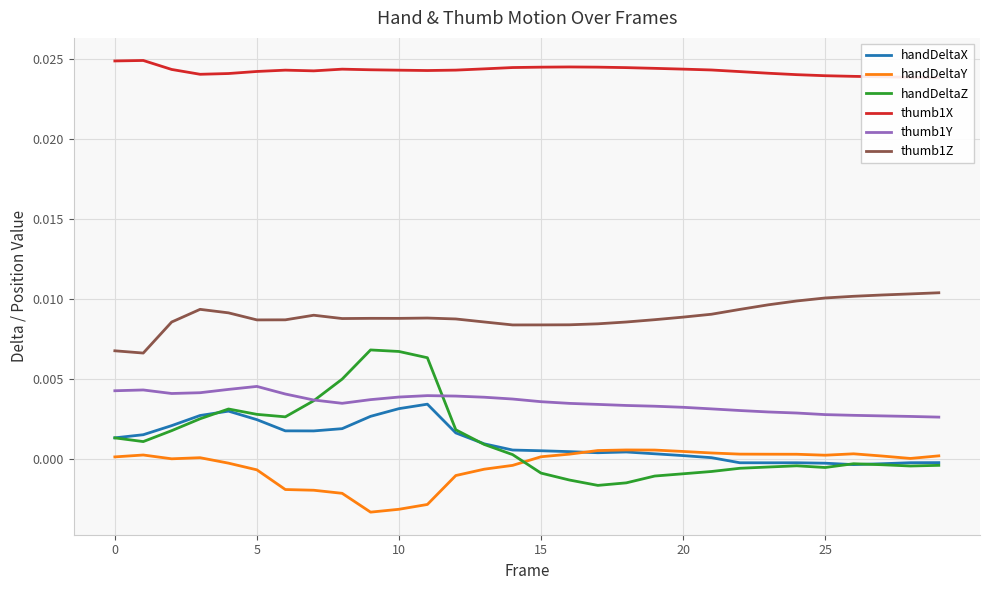

True or false: thumb1Z and handDeltaY cross at least once.

False